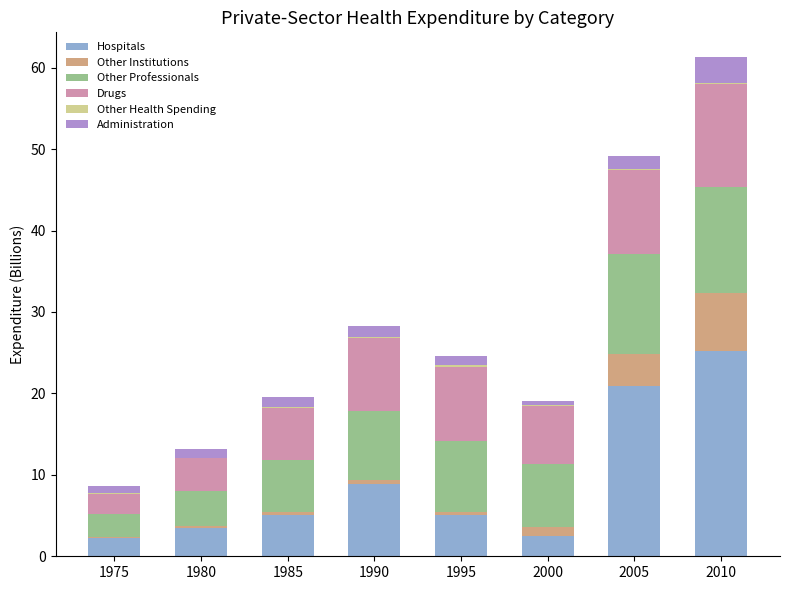

What is the highest value of the Hospitals series?

25.2